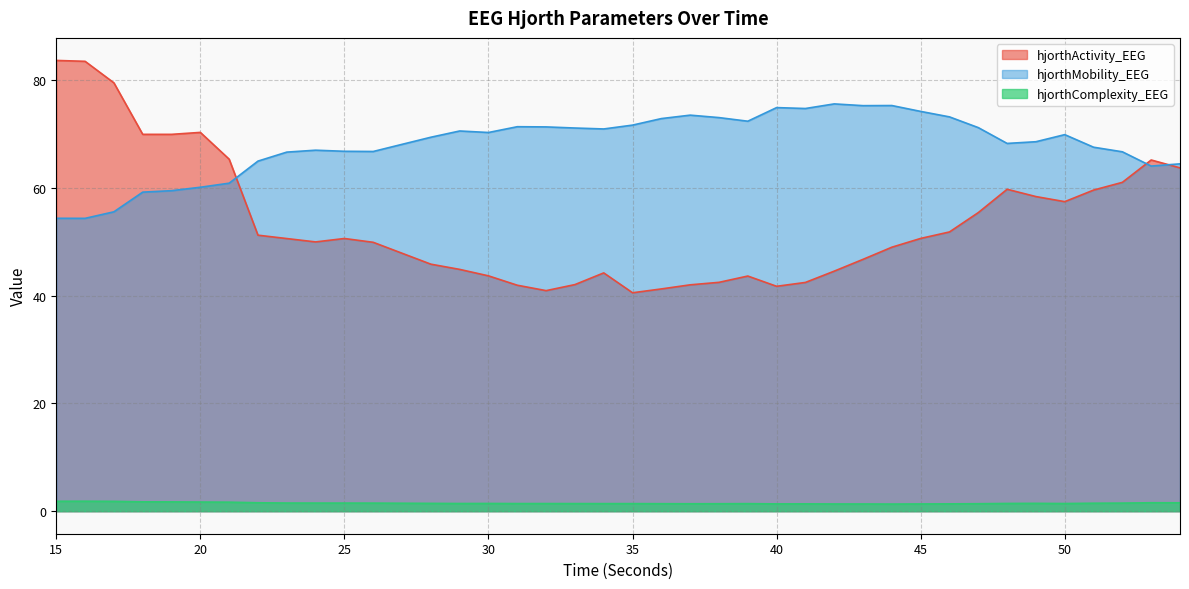

Reading left to right, transcribe all the data shown in this chart.

hjorthActivity_EEG: 15=83.6	16=83.5	17=79.5	18=69.9	19=69.9	20=70.3	21=65.3	22=51.2	23=50.6	24=50.0	25=50.6	26=49.9	27=47.9	28=45.8	29=44.9	30=43.7	31=41.9	32=40.9	33=42.0	34=44.2	35=40.5	36=41.2	37=42.0	38=42.5	39=43.6	40=41.7	41=42.4	42=44.5	43=46.7	44=49.0	45=50.6	46=51.8	47=55.4	48=59.7	49=58.4	50=57.4	51=59.6	52=61.0	53=65.2	54=63.7
hjorthMobility_EEG: 15=54.4	16=54.3	17=55.6	18=59.2	19=59.5	20=60.1	21=60.9	22=65.0	23=66.6	24=67.0	25=66.8	26=66.7	27=68.1	28=69.4	29=70.6	30=70.3	31=71.3	32=71.3	33=71.1	34=70.9	35=71.6	36=72.9	37=73.5	38=73.0	39=72.4	40=74.9	41=74.7	42=75.6	43=75.3	44=75.3	45=74.2	46=73.2	47=71.2	48=68.2	49=68.6	50=69.9	51=67.5	52=66.7	53=64.0	54=64.5
hjorthComplexity_EEG: 15=1.8	16=1.8	17=1.8	18=1.7	19=1.7	20=1.7	21=1.7	22=1.6	23=1.5	24=1.5	25=1.5	26=1.5	27=1.5	28=1.4	29=1.4	30=1.4	31=1.4	32=1.4	33=1.4	34=1.4	35=1.4	36=1.4	37=1.4	38=1.4	39=1.4	40=1.4	41=1.4	42=1.3	43=1.3	44=1.3	45=1.3	46=1.4	47=1.4	48=1.4	49=1.5	50=1.4	51=1.5	52=1.5	53=1.6	54=1.6